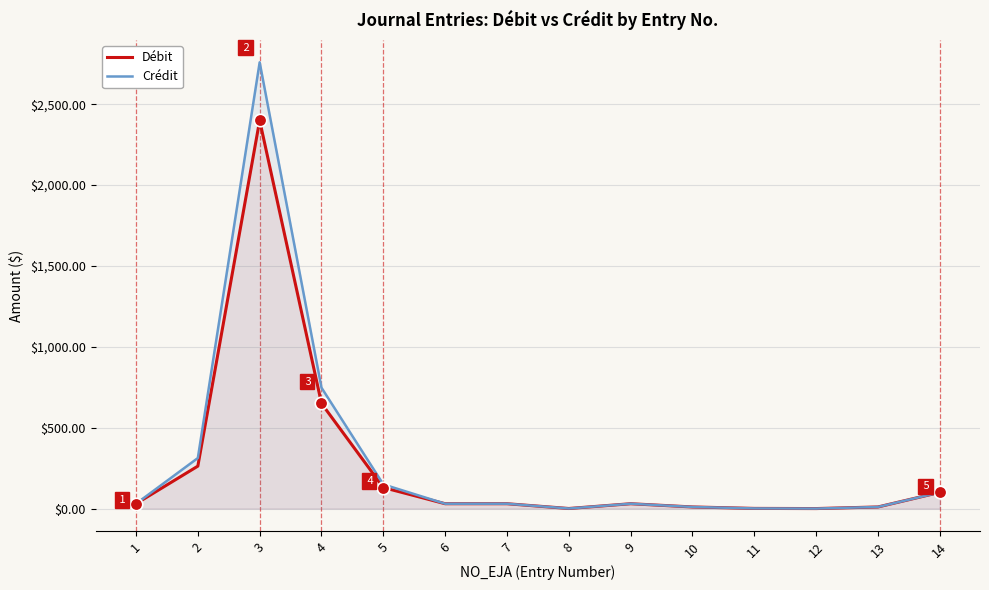

True or false: Débit has more than 0 points higher than both neighbors.

True